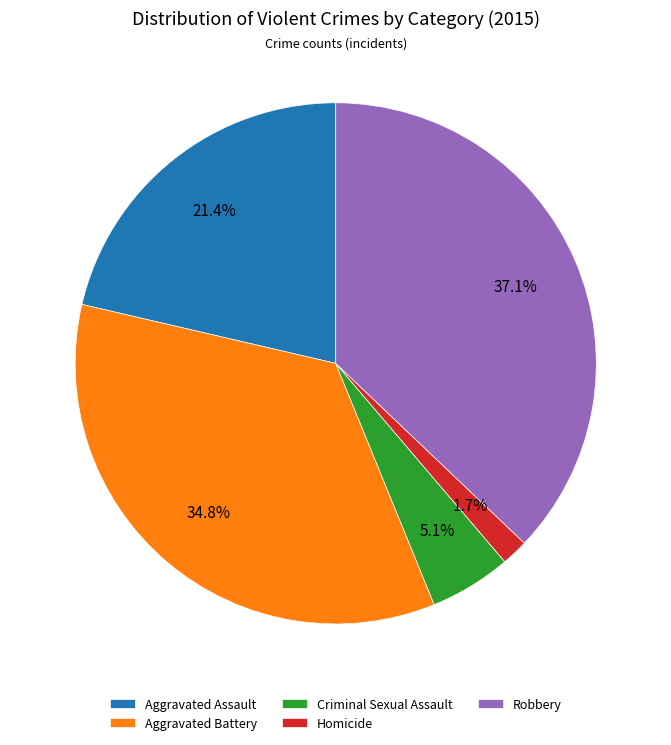

How many segments does this pie chart have?

5